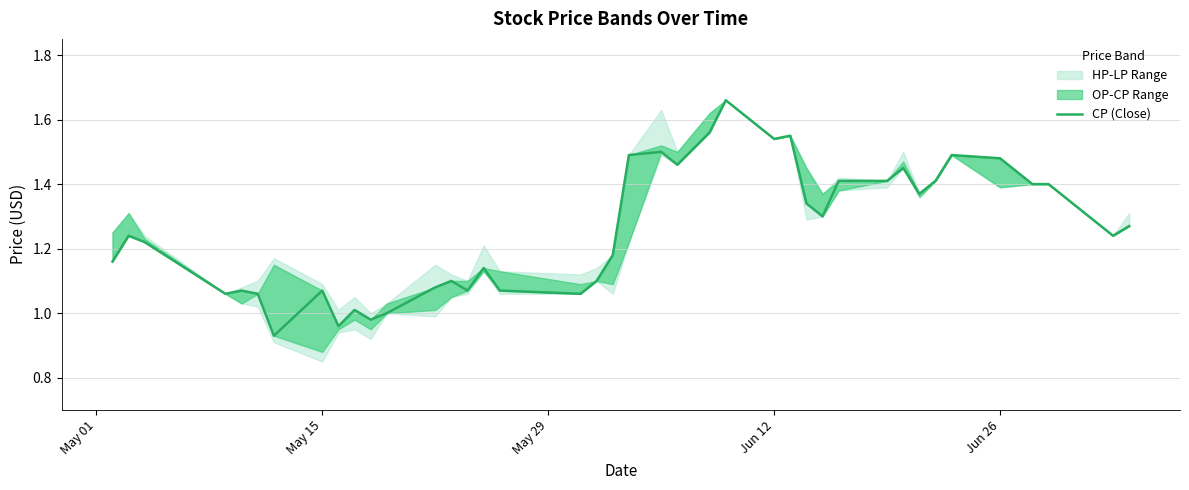

What is the value of the 5th point from the left?

1.1